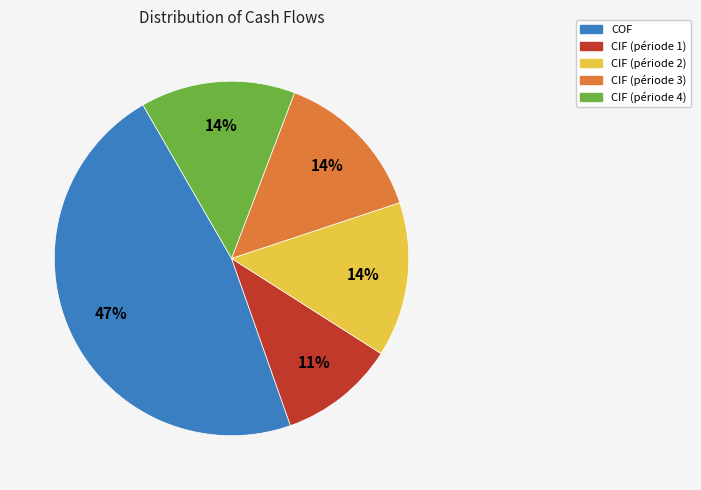

Between CIF (période 1) and COF, which is larger?

COF